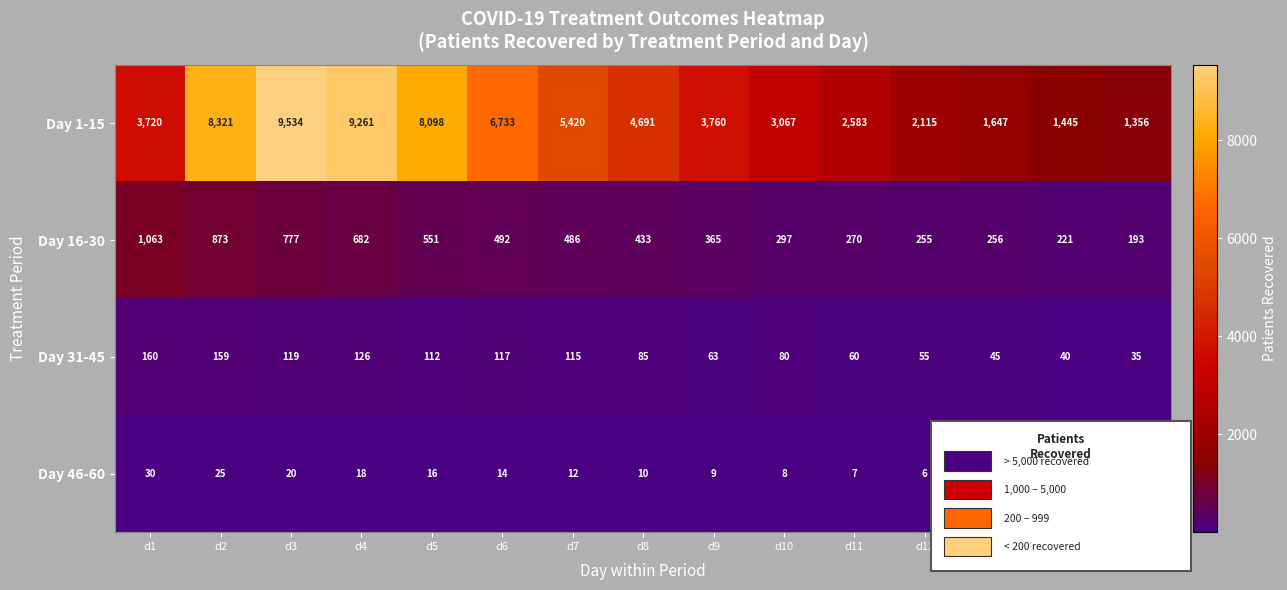

What is the approximate value of Day 1-15 at d3?

9534